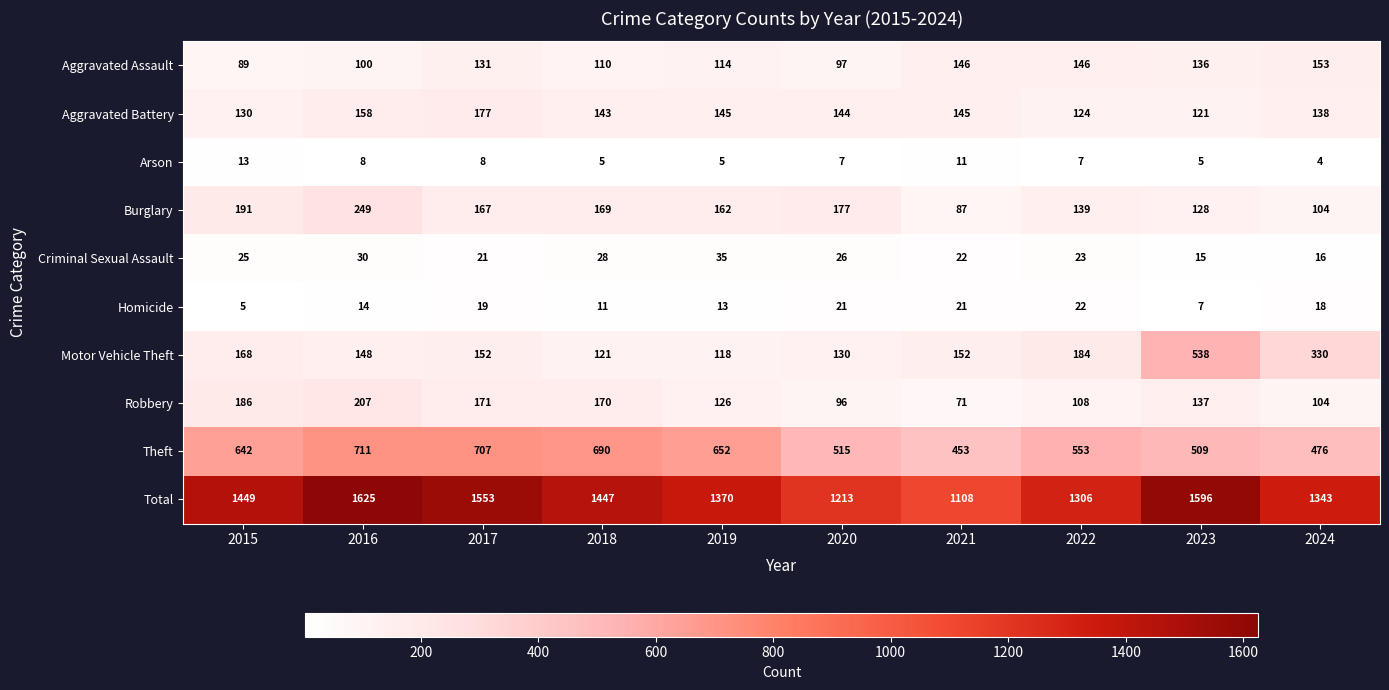

How many data points in Theft are less than 642?

5